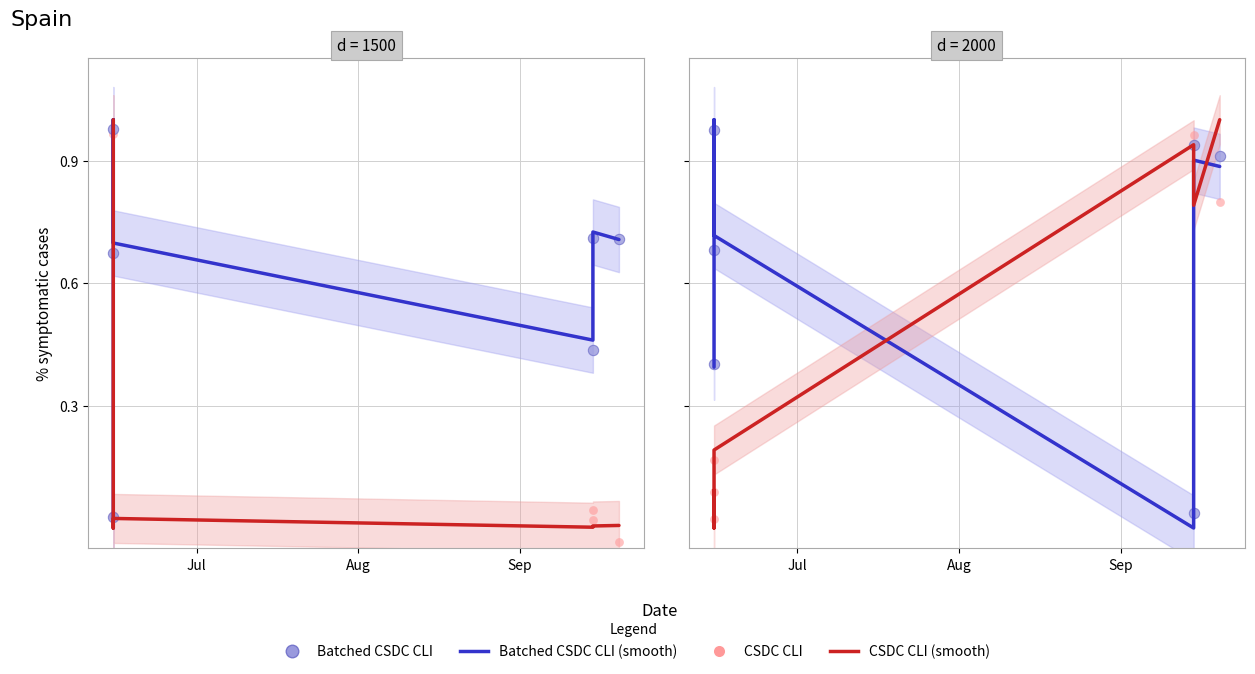

Is the value of Batched CSDC CLI (smooth) at Aug greater than the value of Batched CSDC CLI at Sep?

Yes